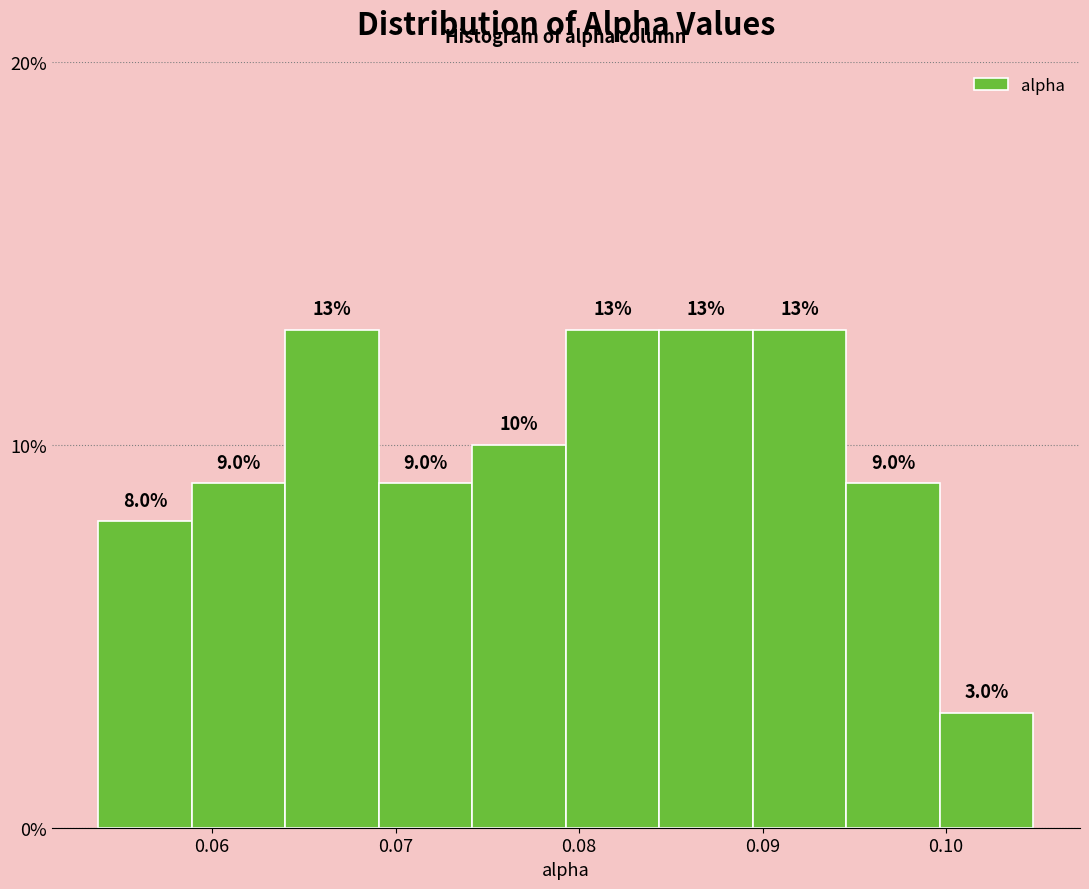

Reading left to right, transcribe this chart: for each bar, give the range it covers on the x-axis and its height. The bar edges are not printed on the chart, so give them approximately, as read against the axis.

0.054 to 0.059: 8.0
0.059 to 0.064: 9.0
0.064 to 0.069: 13.0
0.069 to 0.074: 9.0
0.074 to 0.079: 10.0
0.079 to 0.084: 13.0
0.084 to 0.089: 13.0
0.089 to 0.095: 13.0
0.095 to 0.100: 9.0
0.100 to 0.105: 3.0